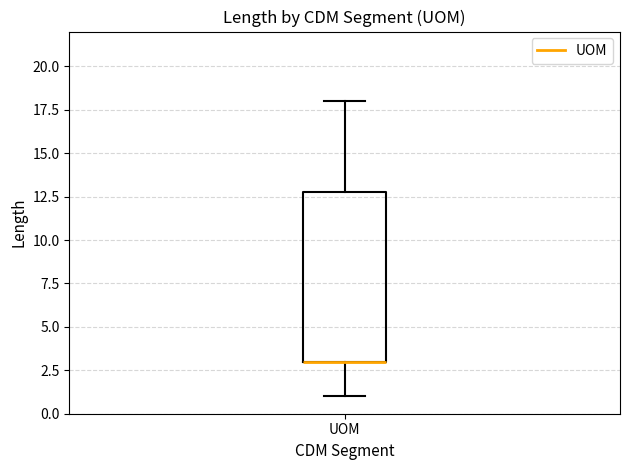

Transcribe this box plot: give where the median line is, the range the box spans, and where the two whiskers end, as read against the y-axis. The values are not printed on the chart, so give them approximately, as read against the axis.

median 3 (drawn on the box's lower edge), box 3 to 13, whiskers 1 to 18